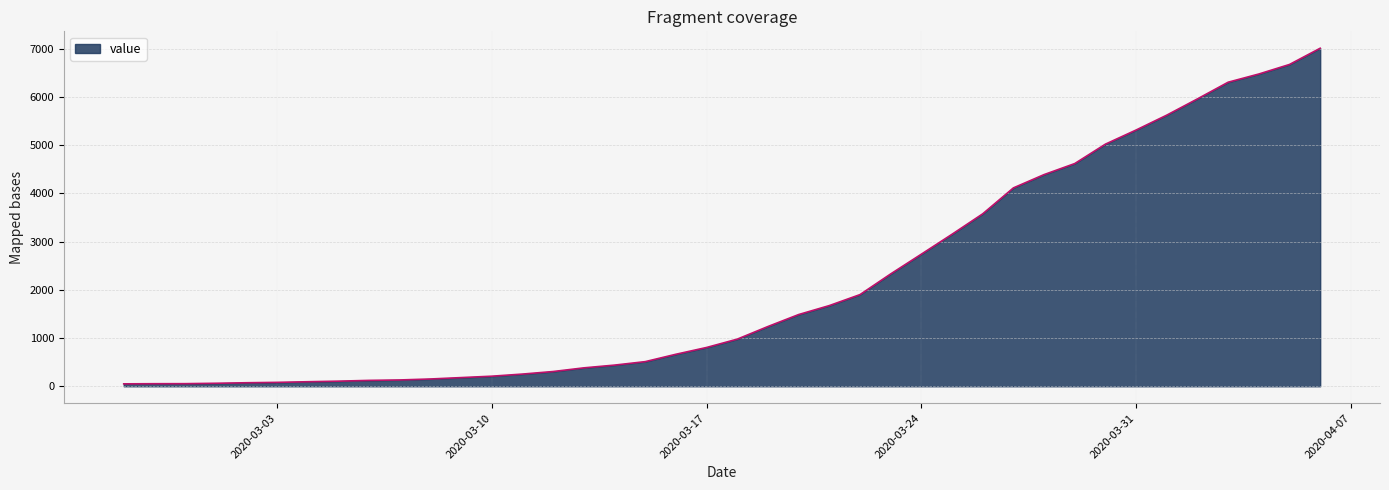

Does the chart have visible grid lines?

Yes